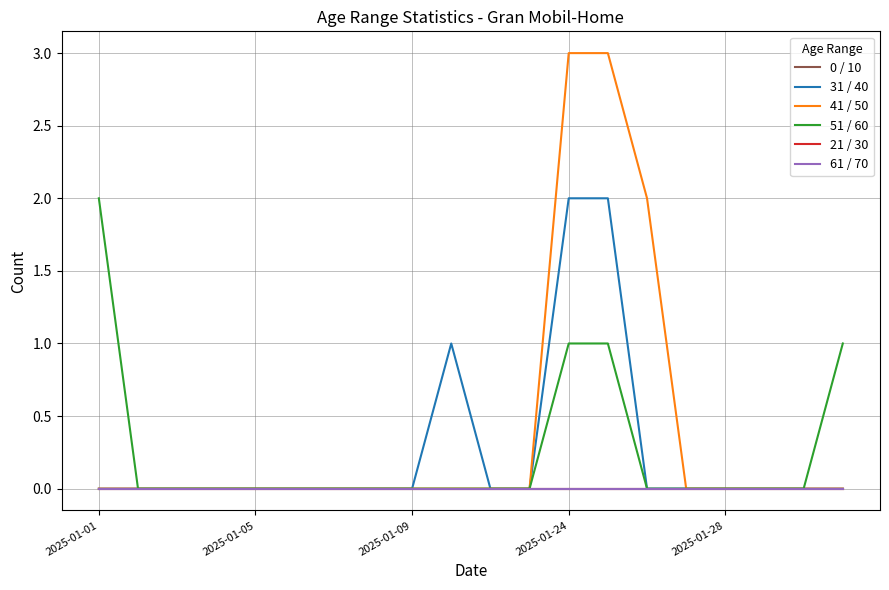

True or false: 61 / 70 and 0 / 10 intersect in this chart.

False